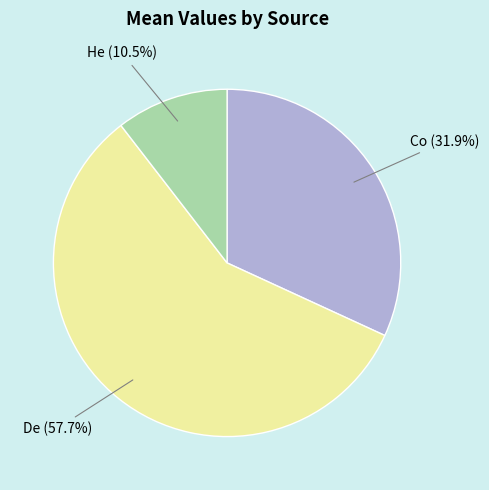

To the nearest percent, what is the average slice percentage?

33%